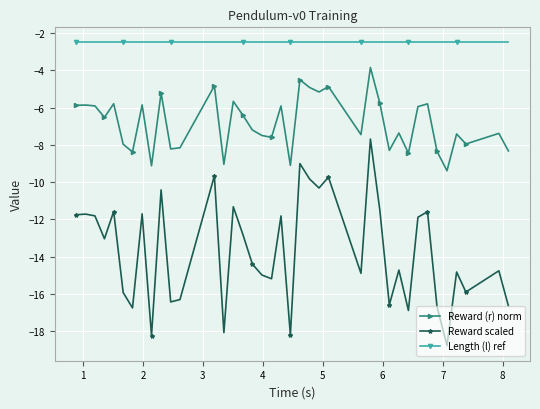

True or false: Length (l) ref and Reward (r) norm intersect in this chart.

False